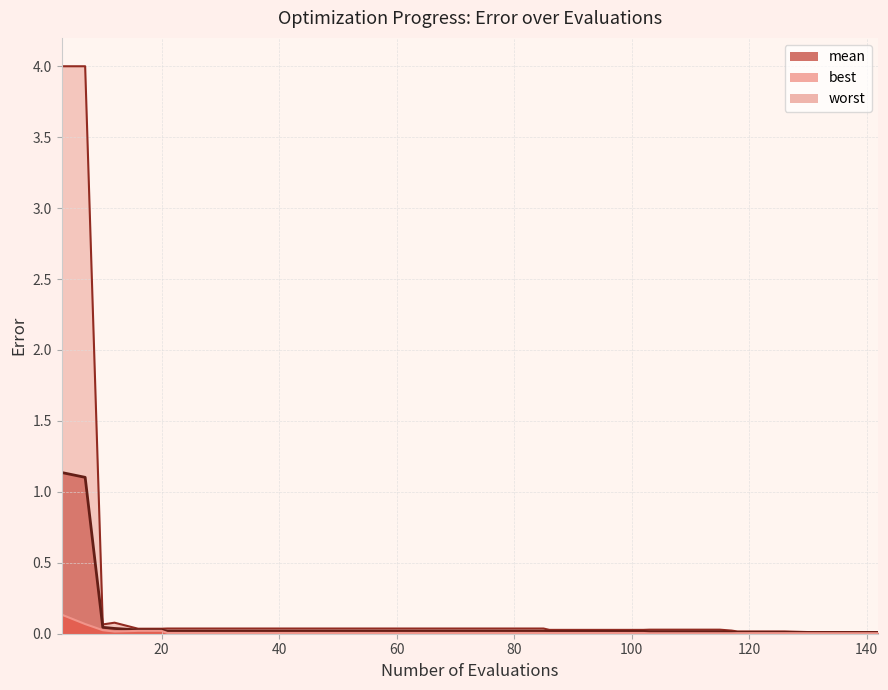

Rank the series by their average value, from highest to lowest.

worst, mean, best